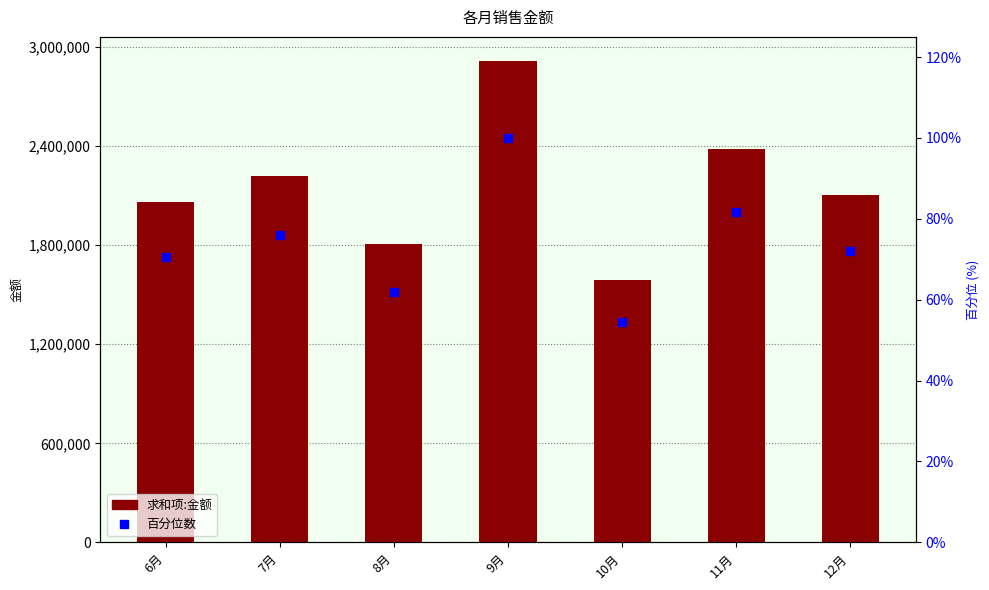

At how many categories does at least one series exceed 2352468?

2